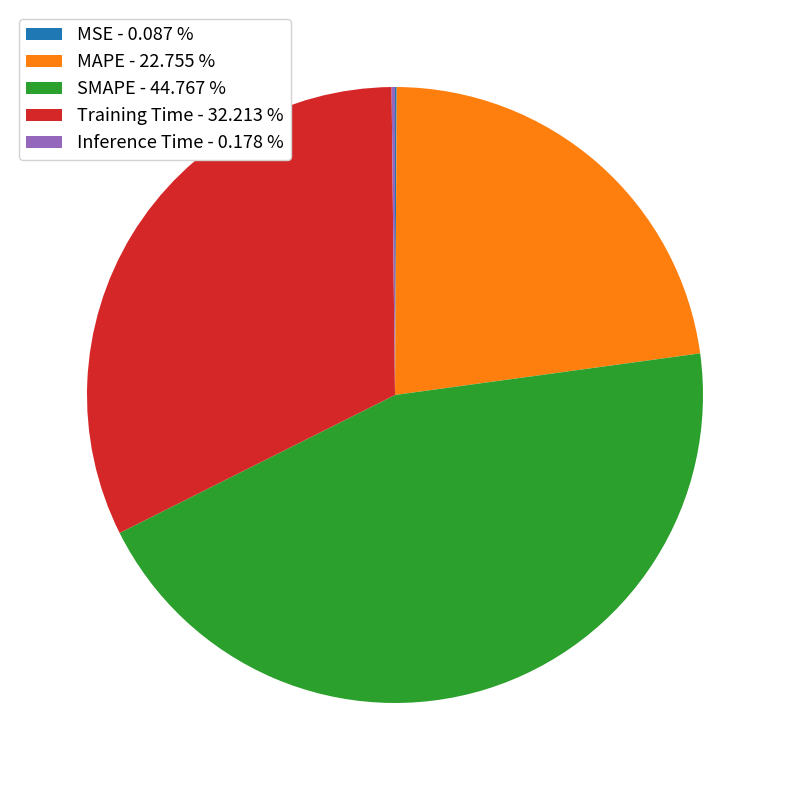

Does any single category account for the majority?

No